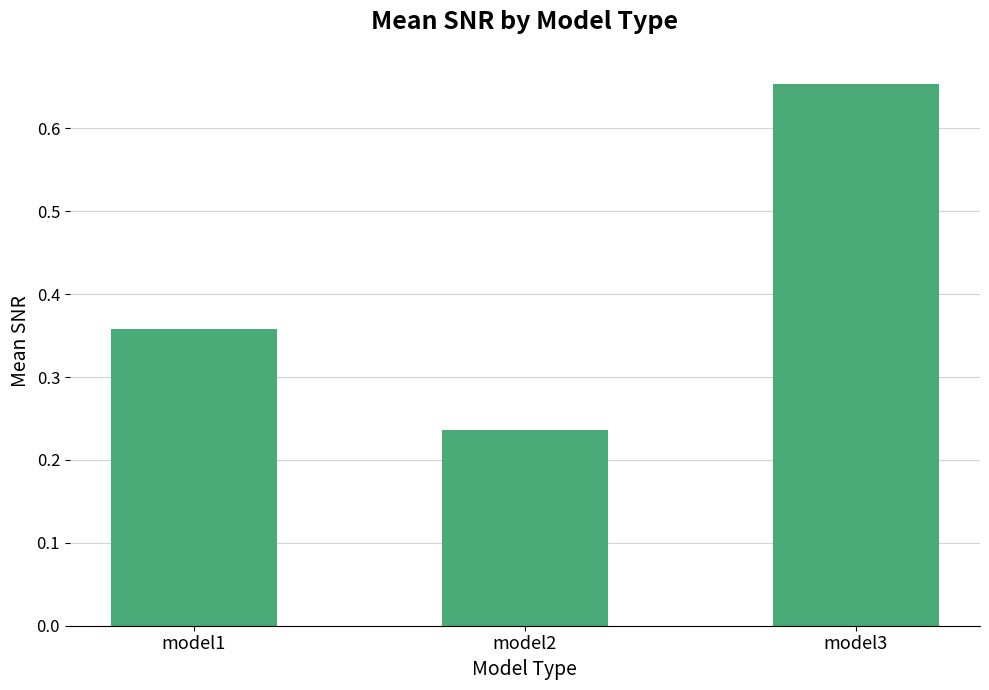

Is it true that the value at model2 is 0.3?

False